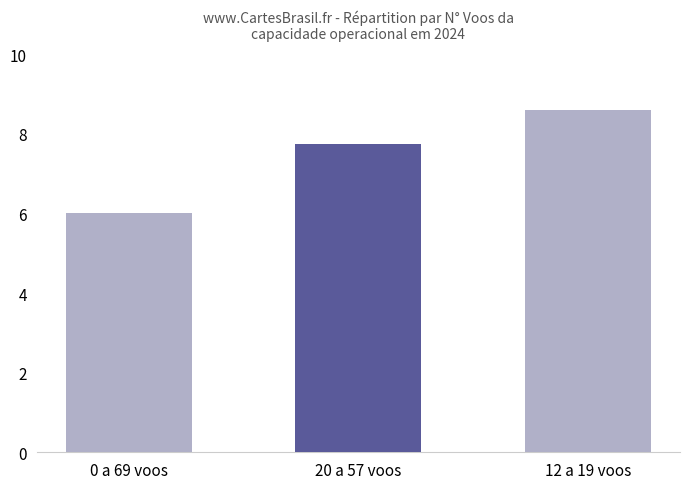

Rank the categories by value from highest to lowest.

12 a 19 voos, 20 a 57 voos, 0 a 69 voos